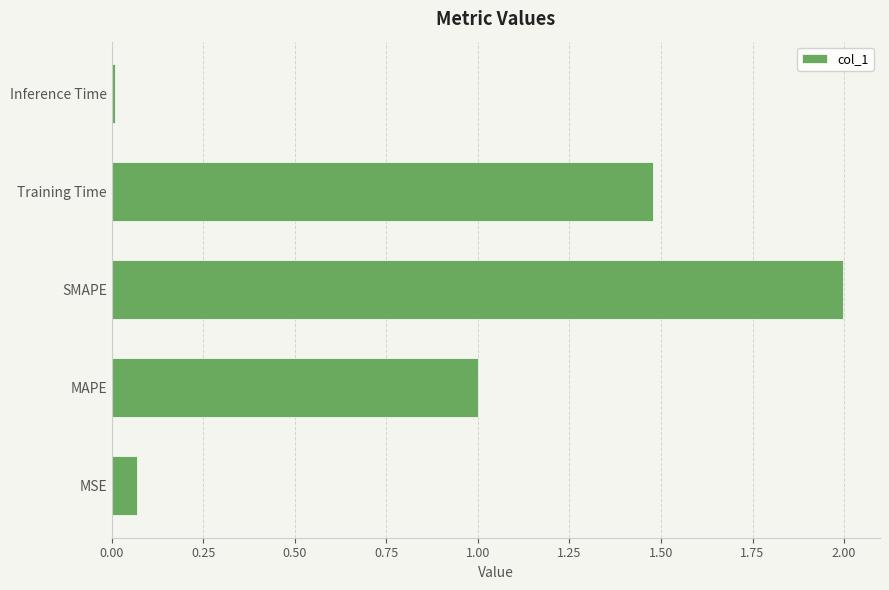

What is the difference between the maximum and second lowest values?

1.9